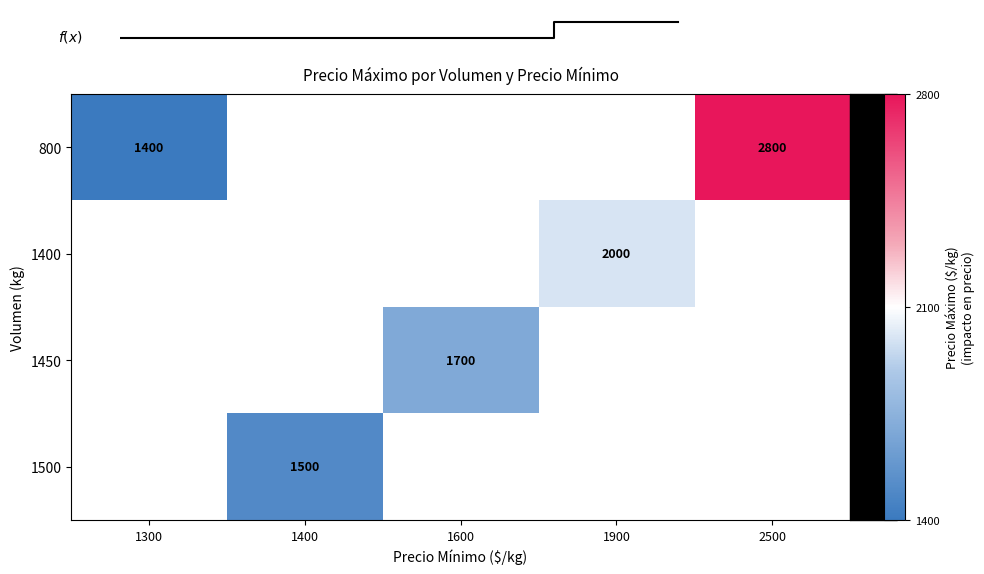

Is it true that 1400 equals 404.8 at 1900?

False